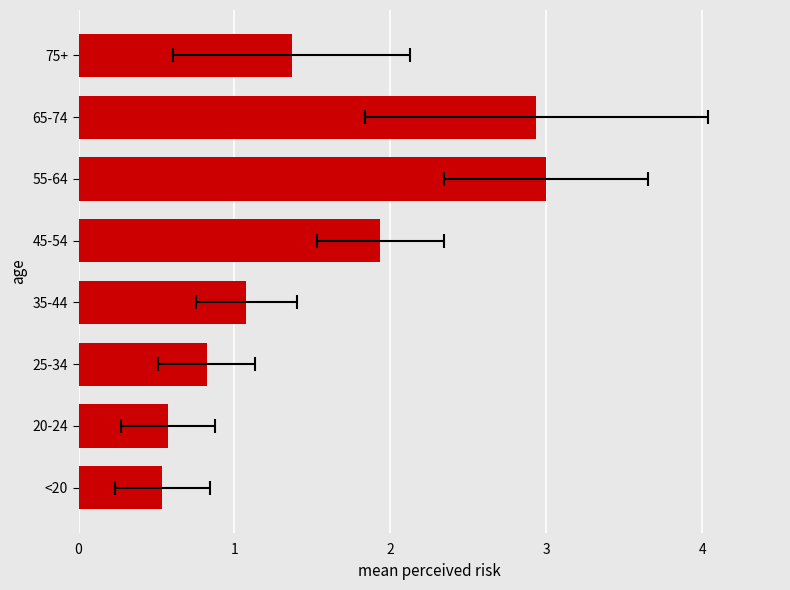

Reading left to right, list all the values displayed in this chart.

0.5	0.6	0.8	1.1	1.9	3.0	2.9	1.4